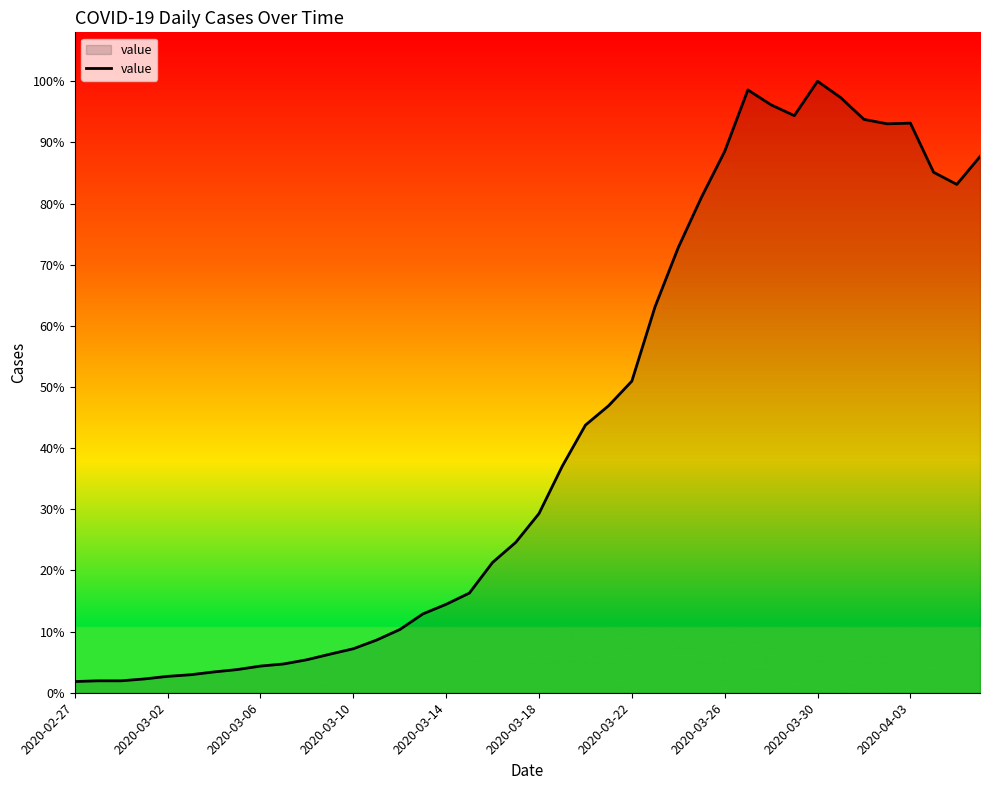

Where is the data nearest to the value 1331?

2020-03-22